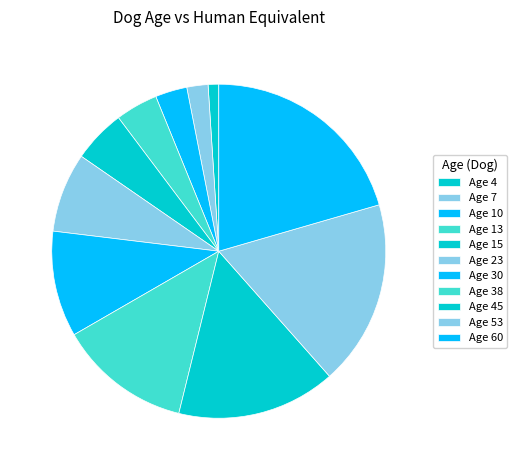

How many segments does this pie chart have?

11